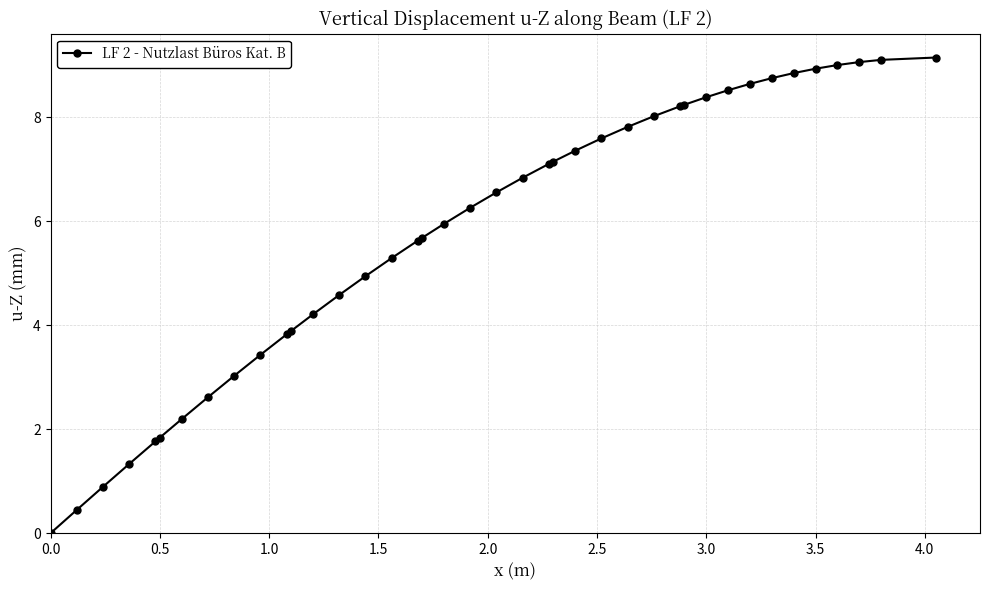

What is the value of the 2nd point from the left?

0.4